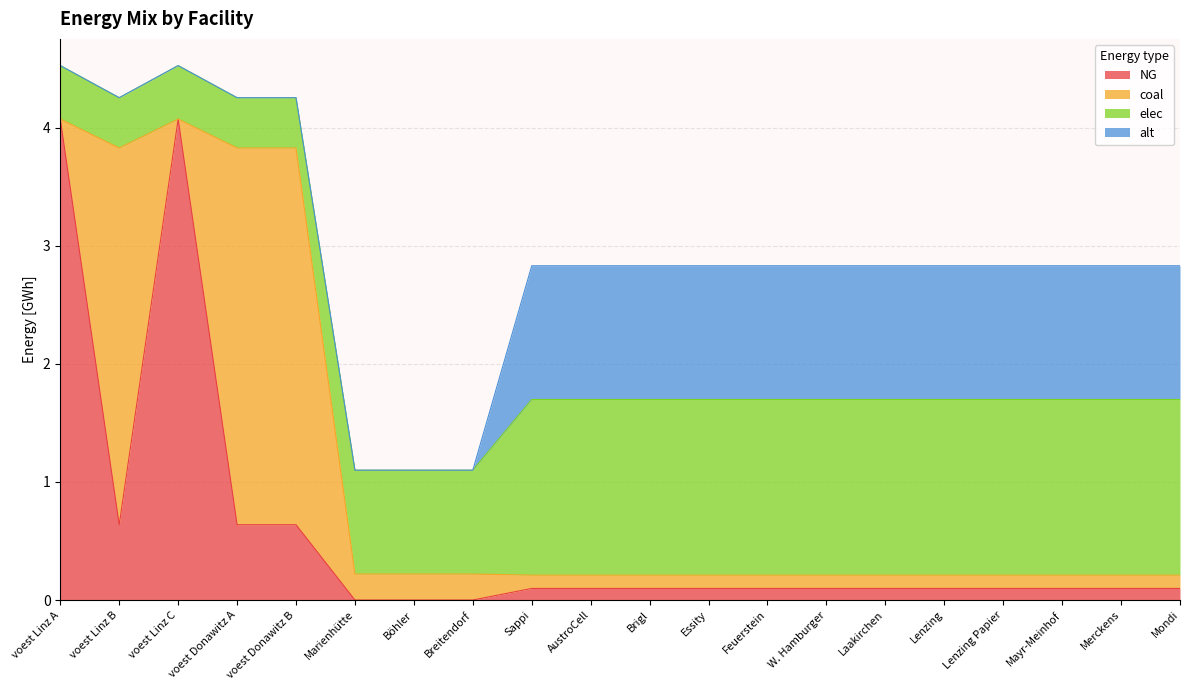

What is the sum of all alt values?

13.6